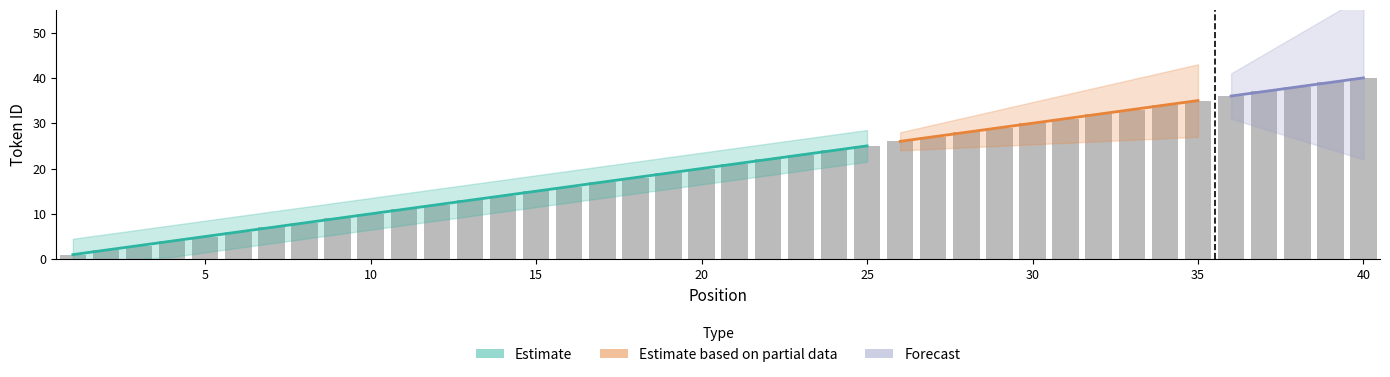

How many values exceed 21?

19